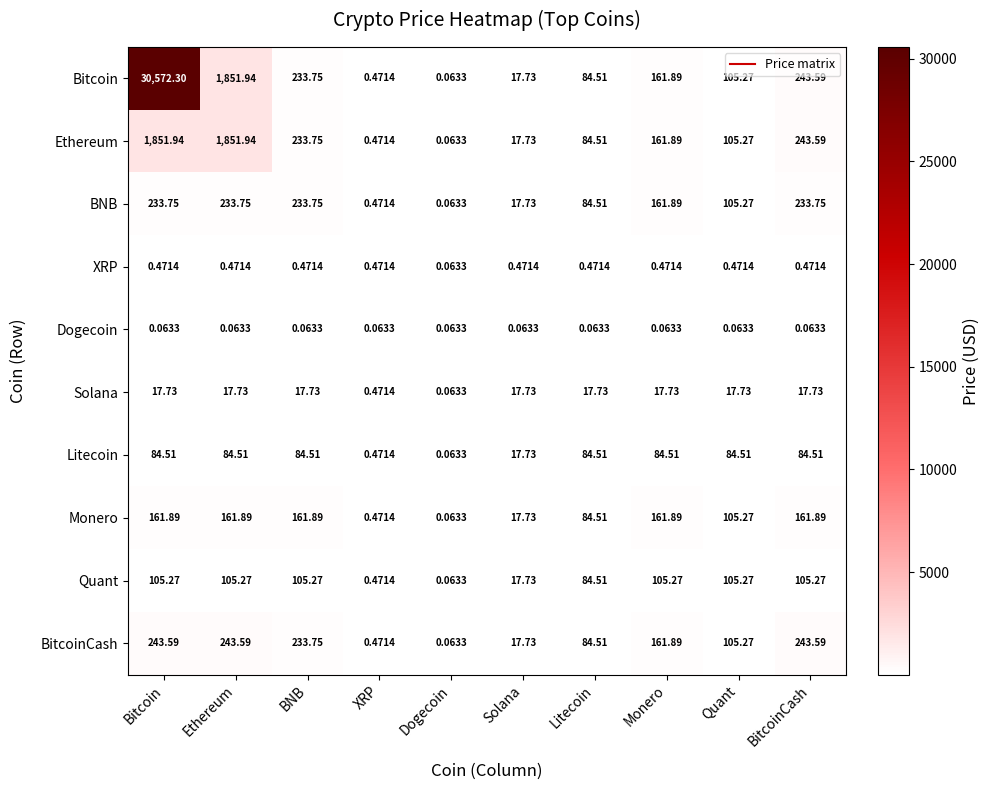

List the series in order of their peak value, highest first.

Bitcoin, Ethereum, BitcoinCash, BNB, Monero, Quant, Litecoin, Solana, XRP, Dogecoin